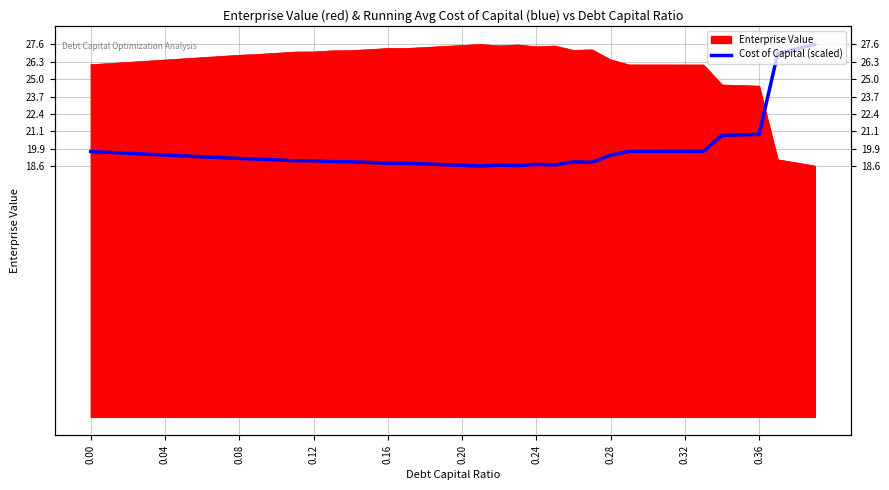

What is the value of the 38th point from the left?

26.9